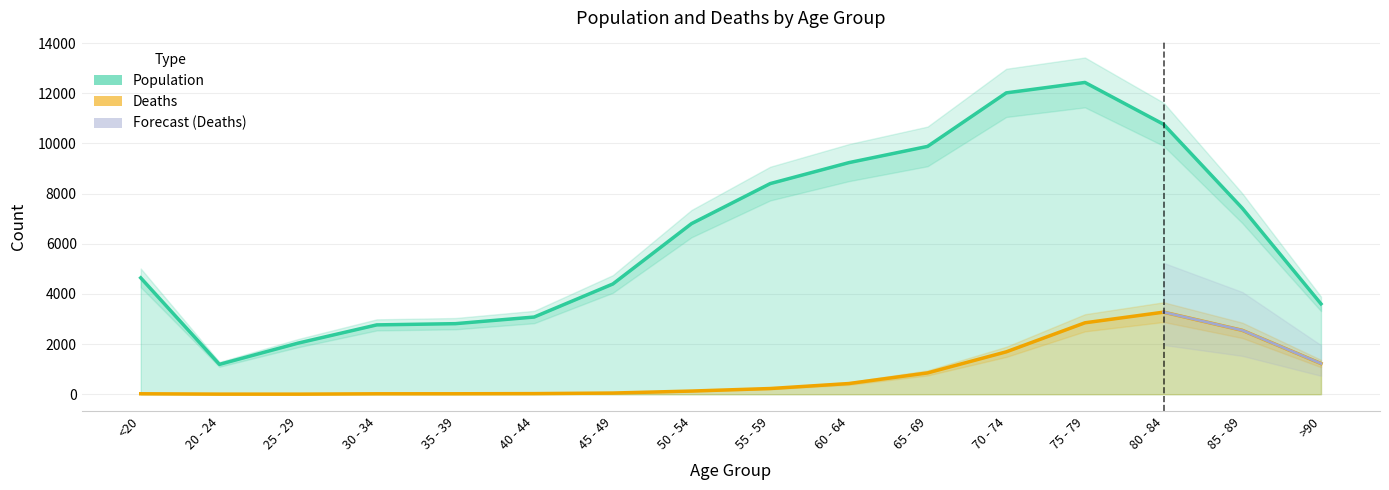

List the series in order of their peak value, lowest first.

Deaths, Population